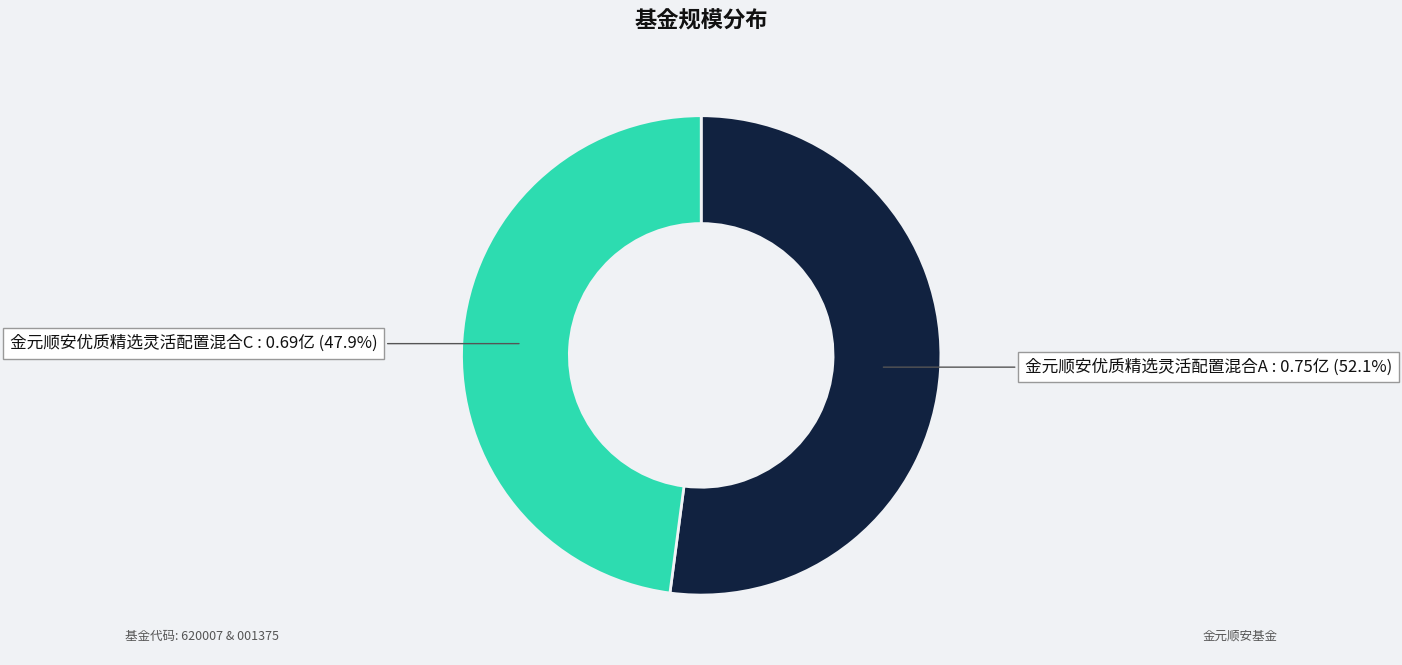

Between 金元顺安优质精选灵活配置混合A and 金元顺安优质精选灵活配置混合C, which is larger?

金元顺安优质精选灵活配置混合A